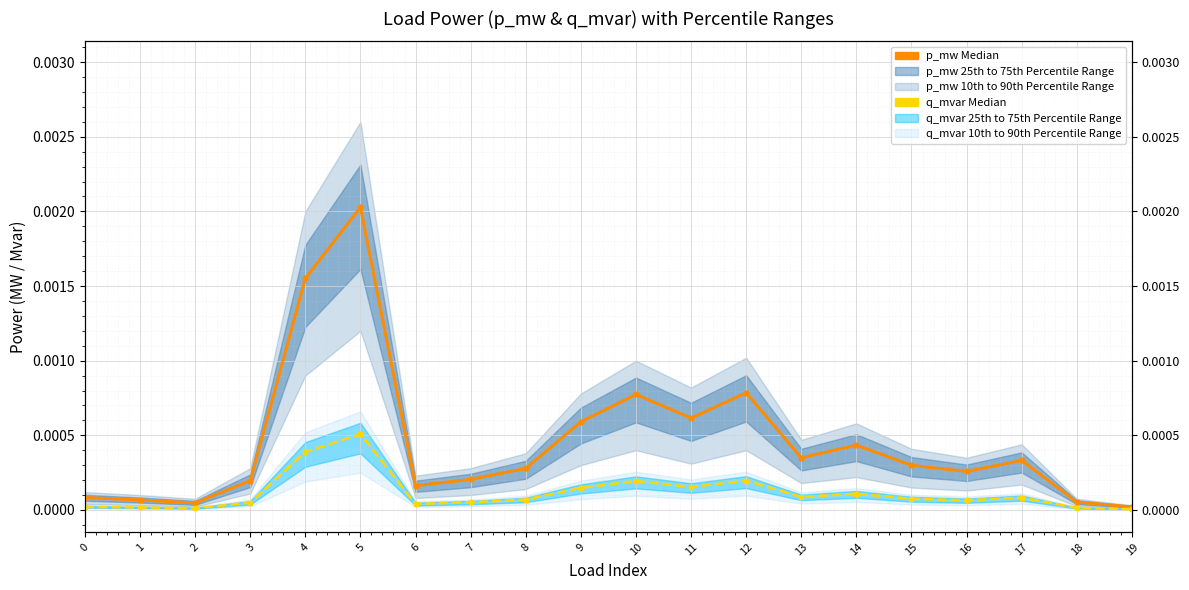

The p_mw (Median) series shows 0.0 at 11. True or false?

False